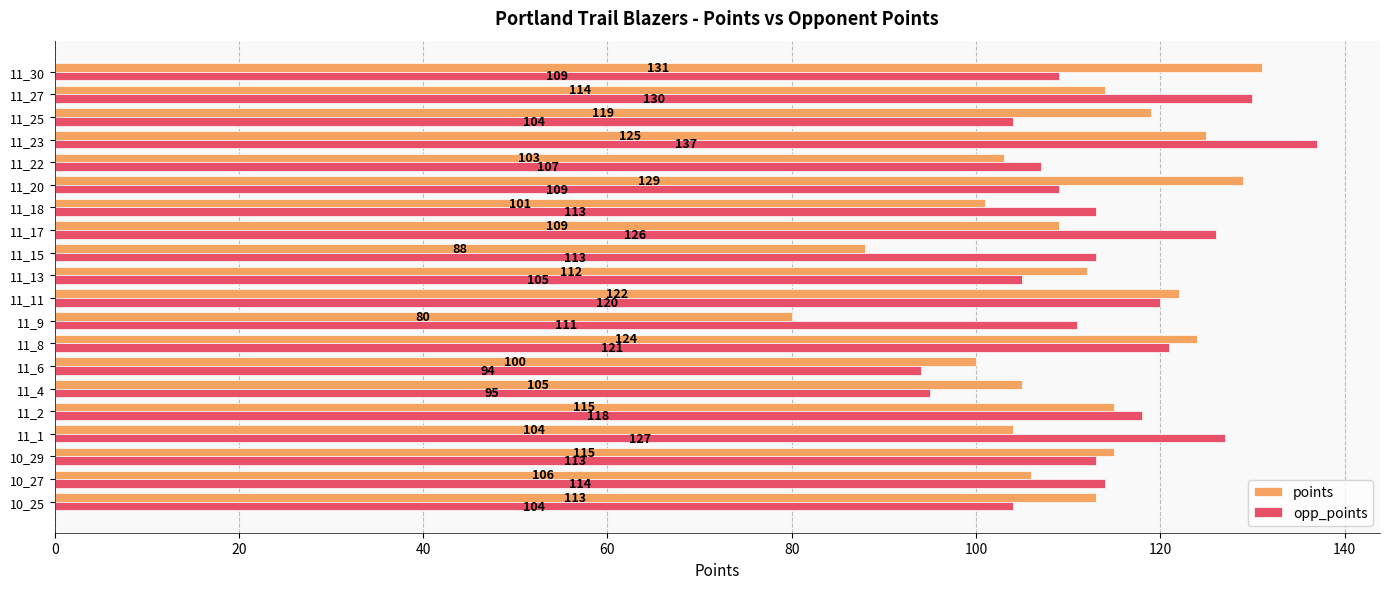

Rank the series by their maximum value, from highest to lowest.

opp_points, points